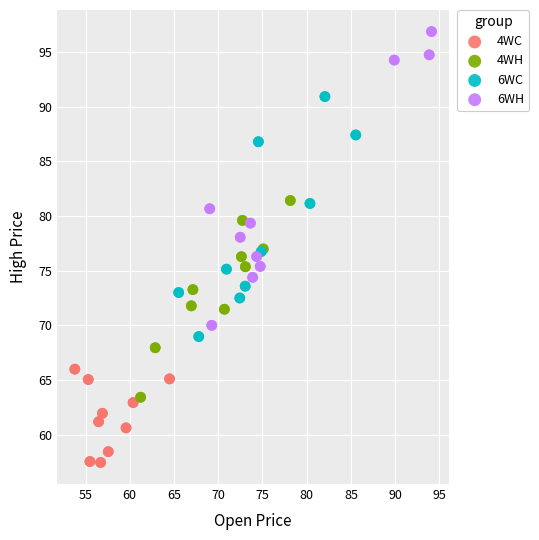

What are all the series names shown in the legend?

4WC, 4WH, 6WC, 6WH